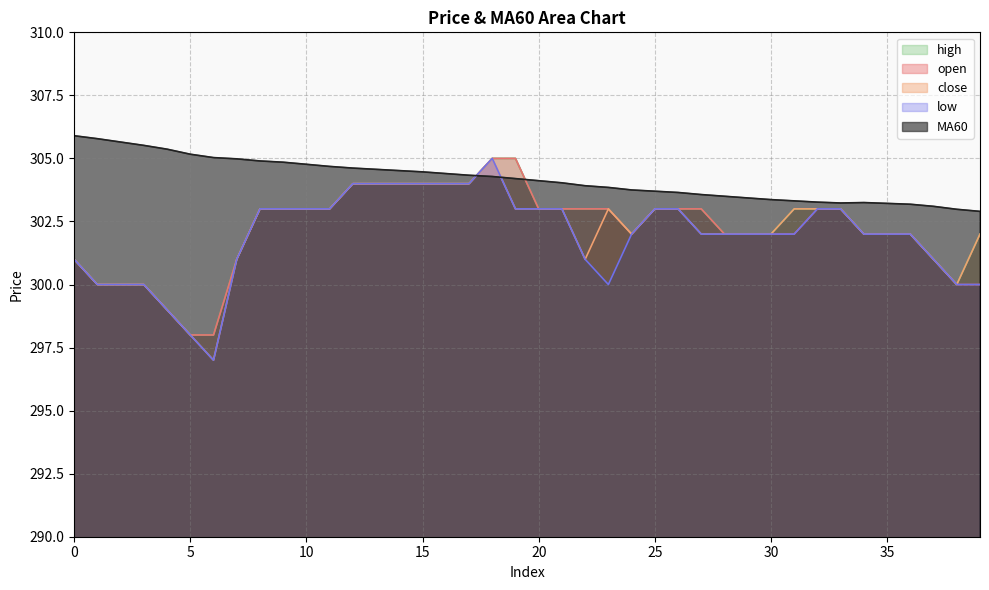

Which series has the largest total across all categories?

MA60